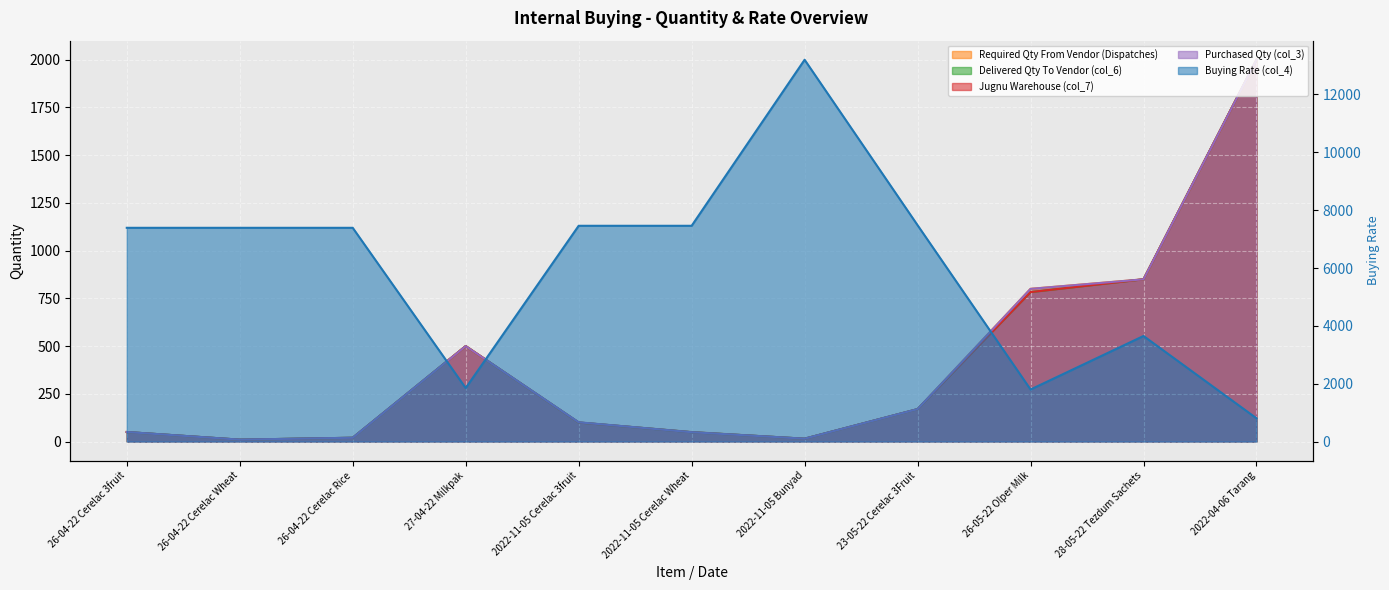

Reading right to left, what are all the values shown in this chart?

Required Qty From Vendor (Dispatches): 2000	850	800	170	15	50	100	500	20	10	50
Delivered Qty To Vendor (col_6): 2000	850	783	170	15	49	100	500	20	10	50
Jugnu Warehouse (col_7): 2000	850	783	170	15	49	100	500	20	10	50
Purchased Qty (col_3): 2000	850	800	170	15	49	101	500	20	10	50
Buying Rate (col_4): 805	3650	1800	7480	13200	7460	7460	1850	7390	7390	7390